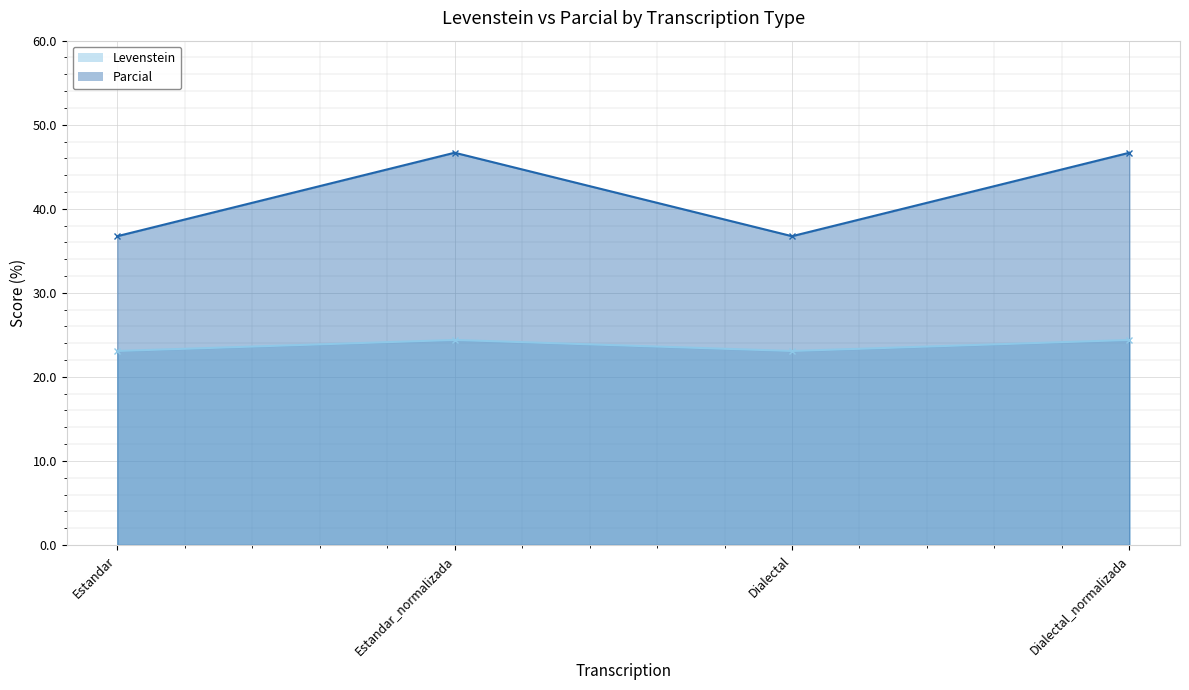

What is the spread (max minus min) of values at Dialectal?

13.7